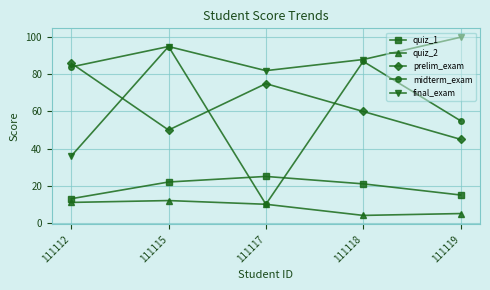

What is the value of the quiz_1 point at the 2nd from the left?

22